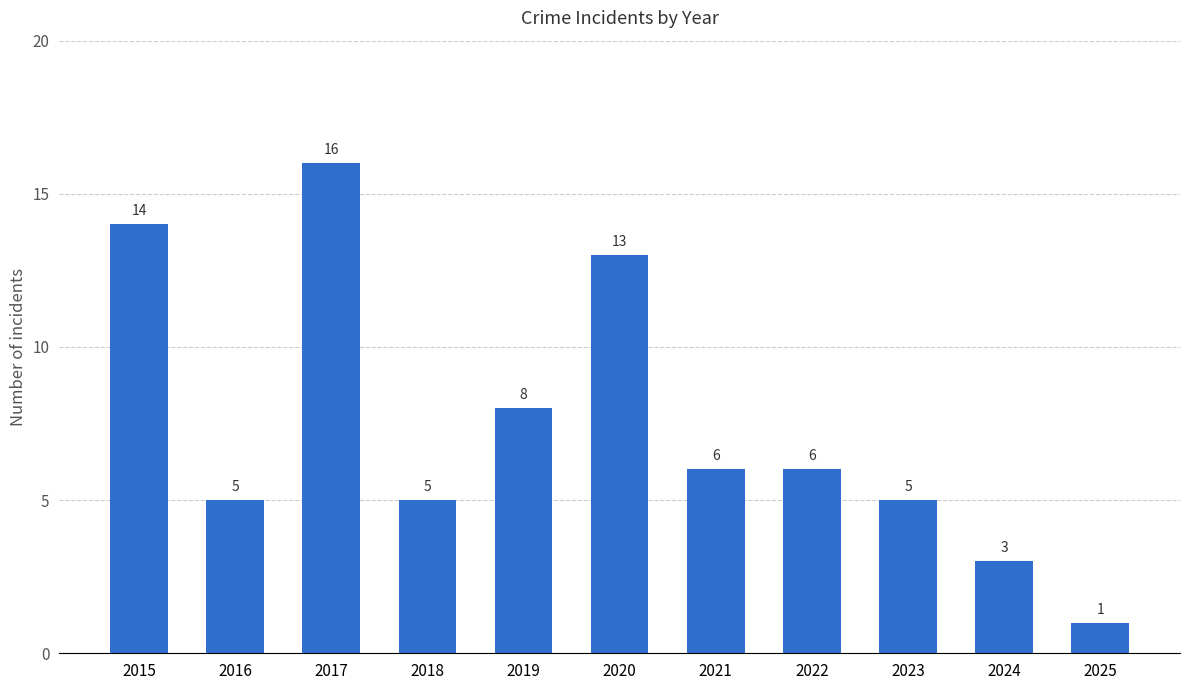

What is the maximum value shown in the chart?

16